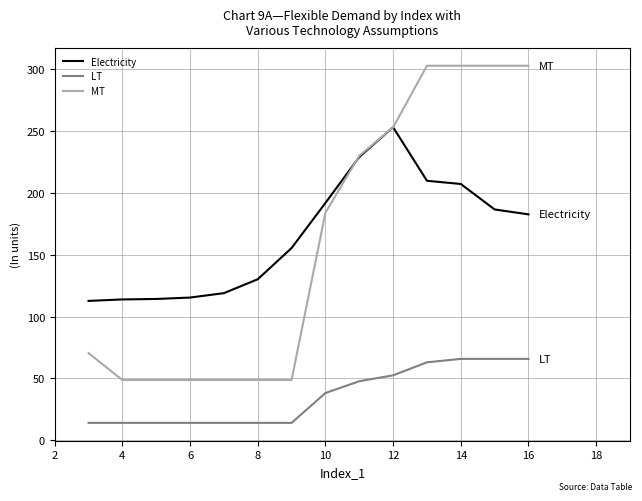

True or false: LT and MT intersect in this chart.

False